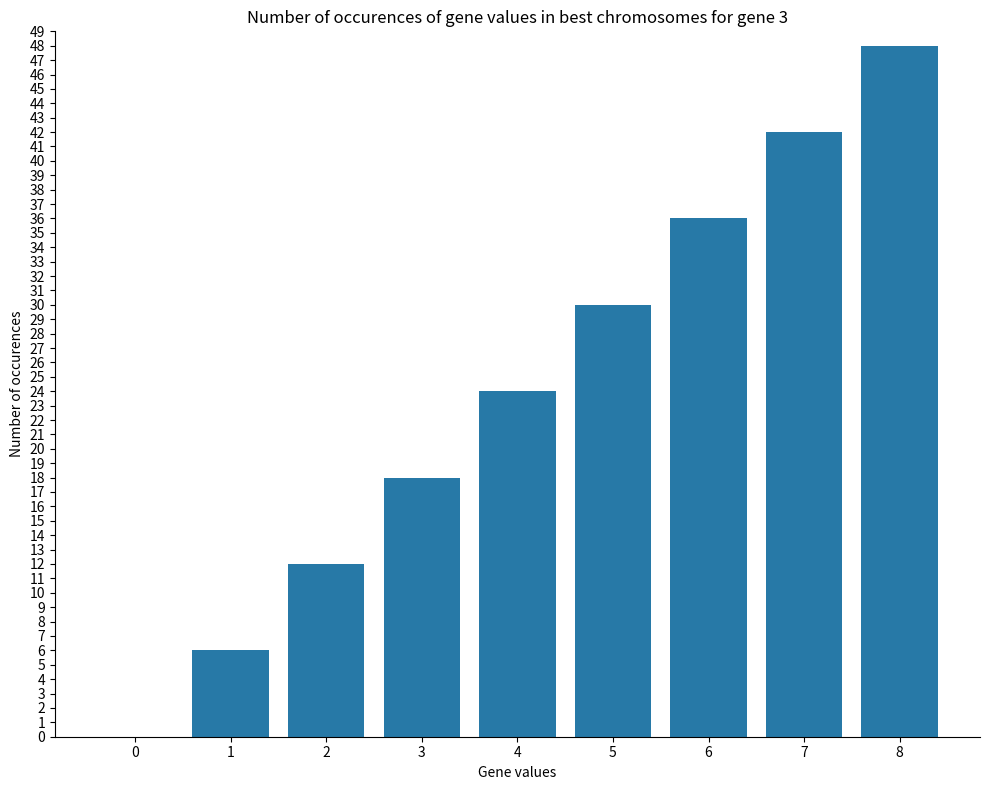

Which category has the highest value across all series?

8